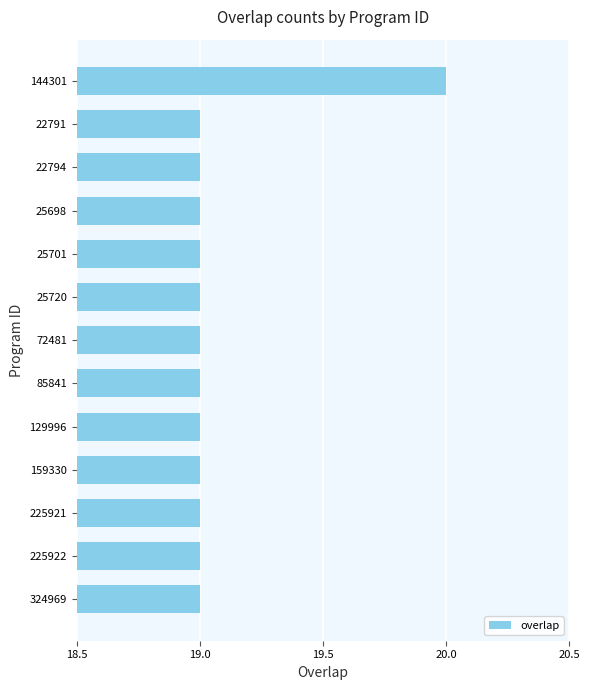

What is the approximate value at 22794?

19